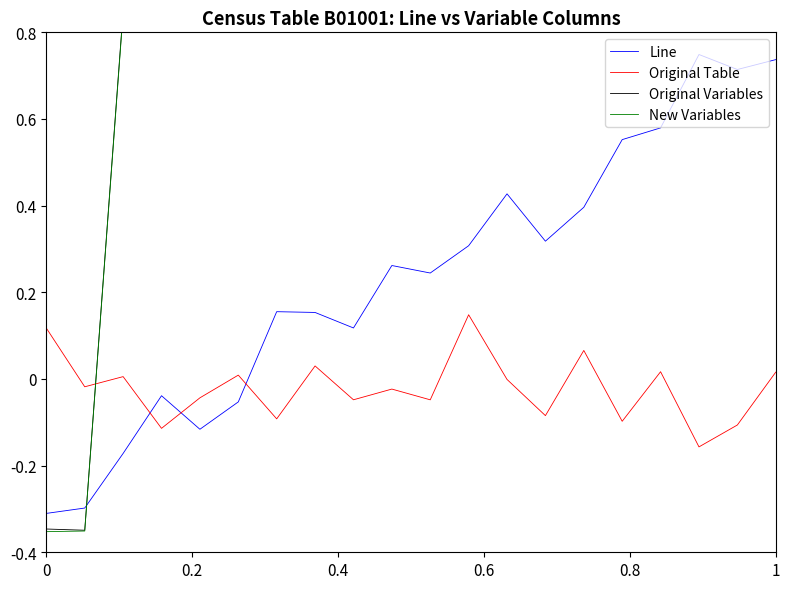

Which series has the largest total across all categories?

Original Variables